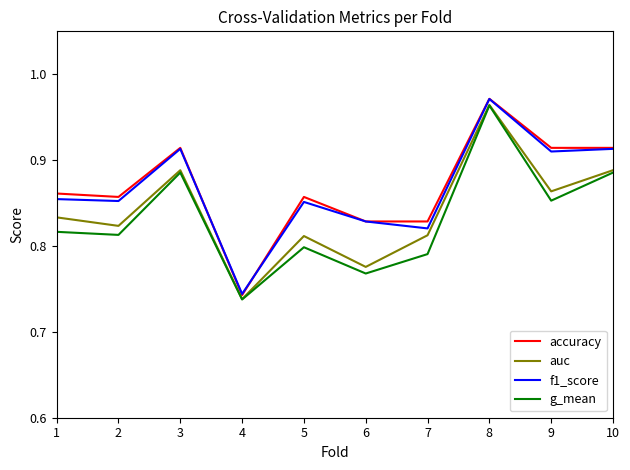

What is the sum of all f1_score values?

8.7